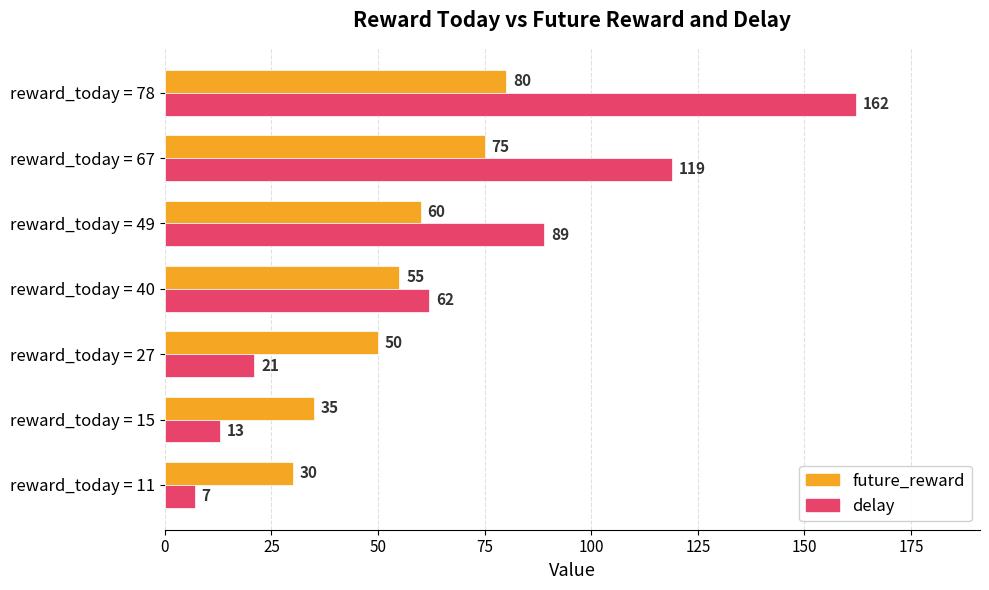

What is the smallest value displayed?

7